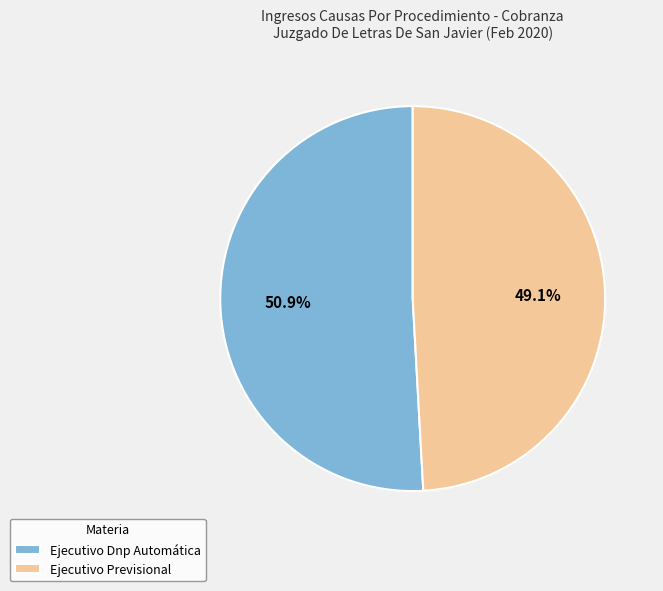

What portion of the pie excludes Ejecutivo Dnp Automática?

49.1%